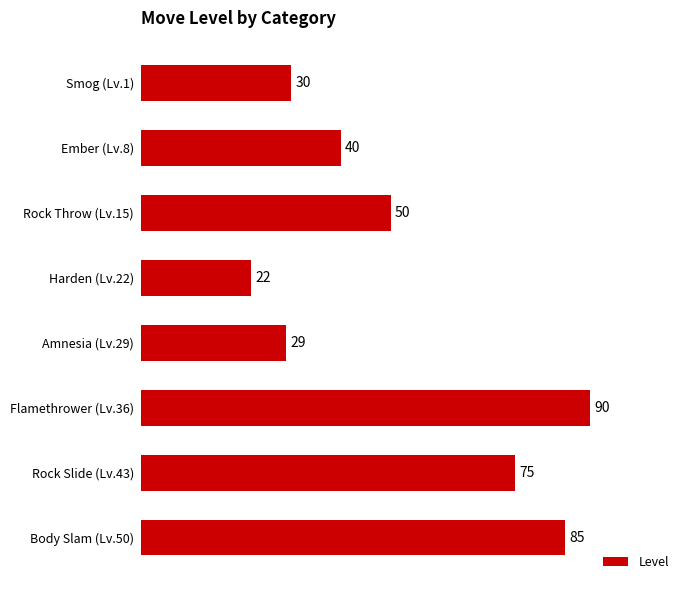

Does the chart contain stacked bars?

No